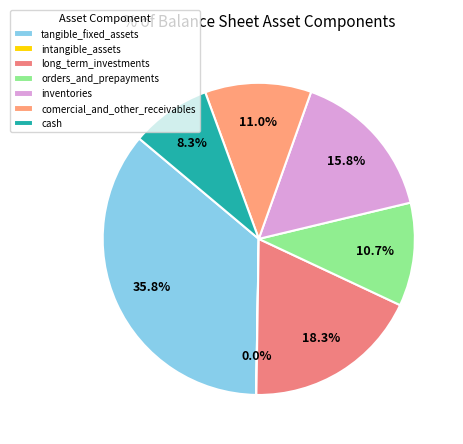

To the nearest percent, what portion does orders_and_prepayments represent?

11%